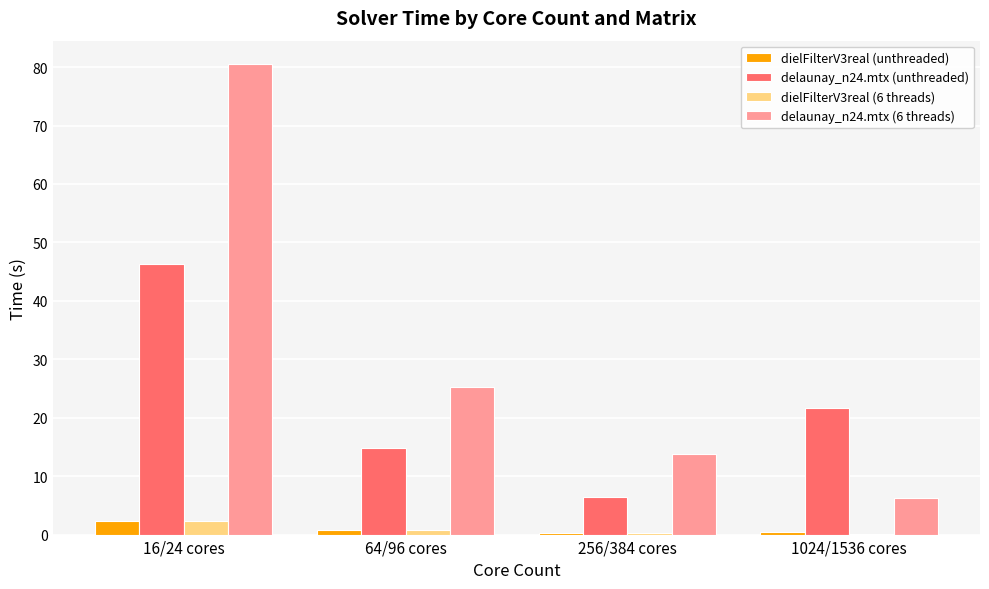

What is the highest value of the dielFilterV3real (unthreaded) series?

2.3